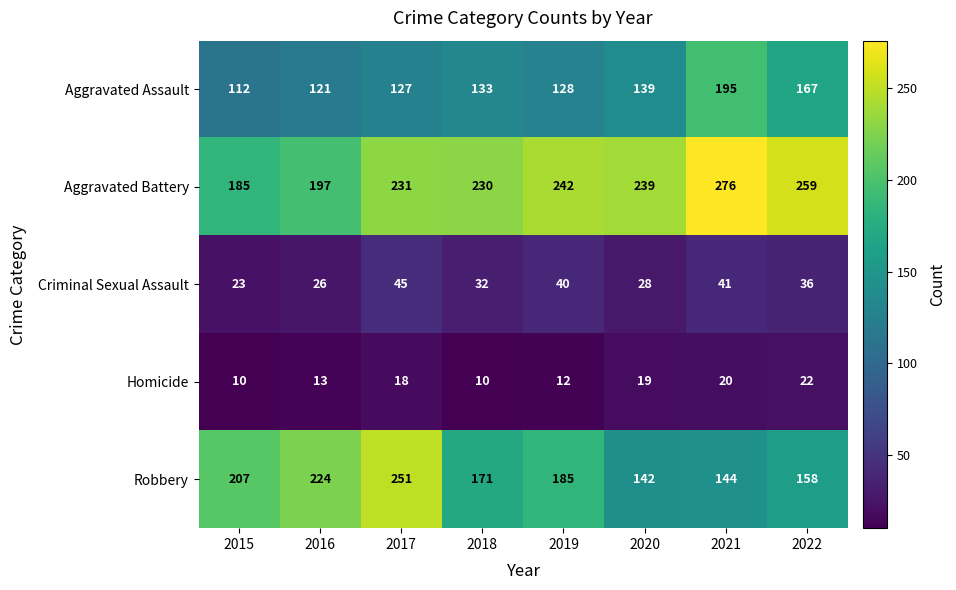

Between 2015 and 2022, which series saw the biggest shift?

Aggravated Battery